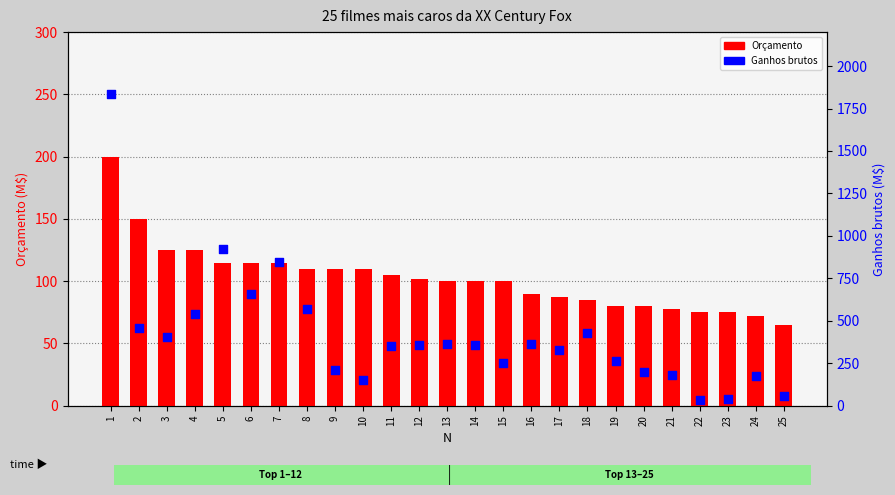

Which series reaches the maximum Y coordinate?

Ganhos brutos